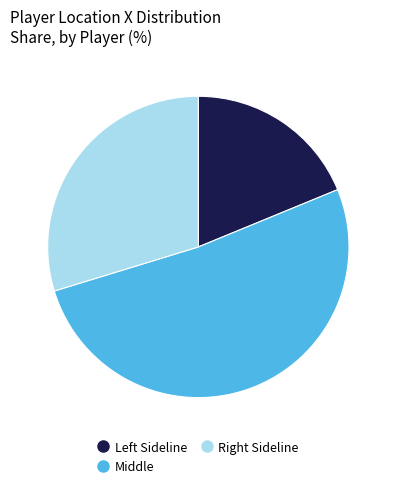

How many slices are in this pie chart?

3